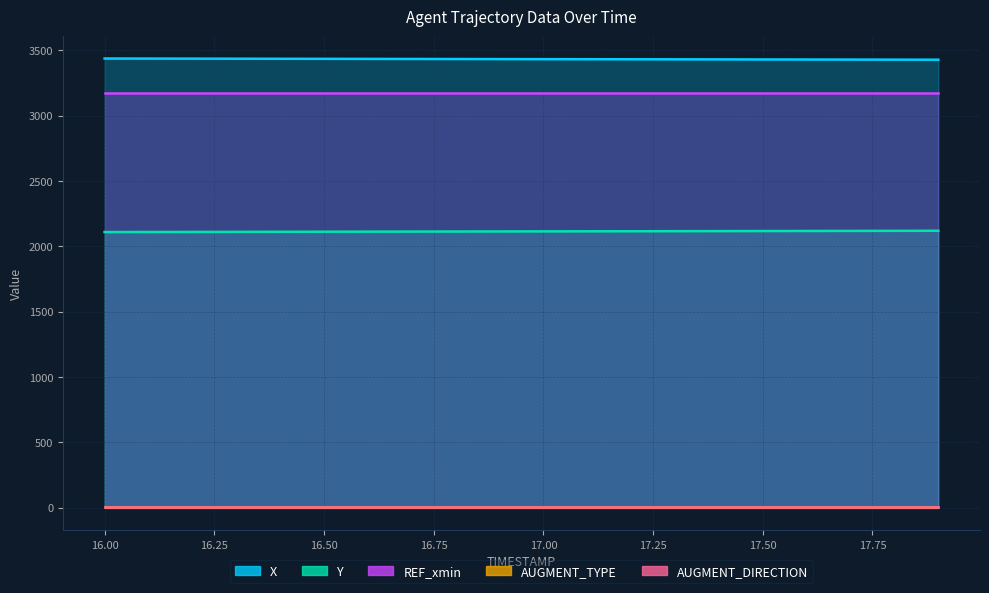

What is the highest value of the REF_xmin series?

3172.1